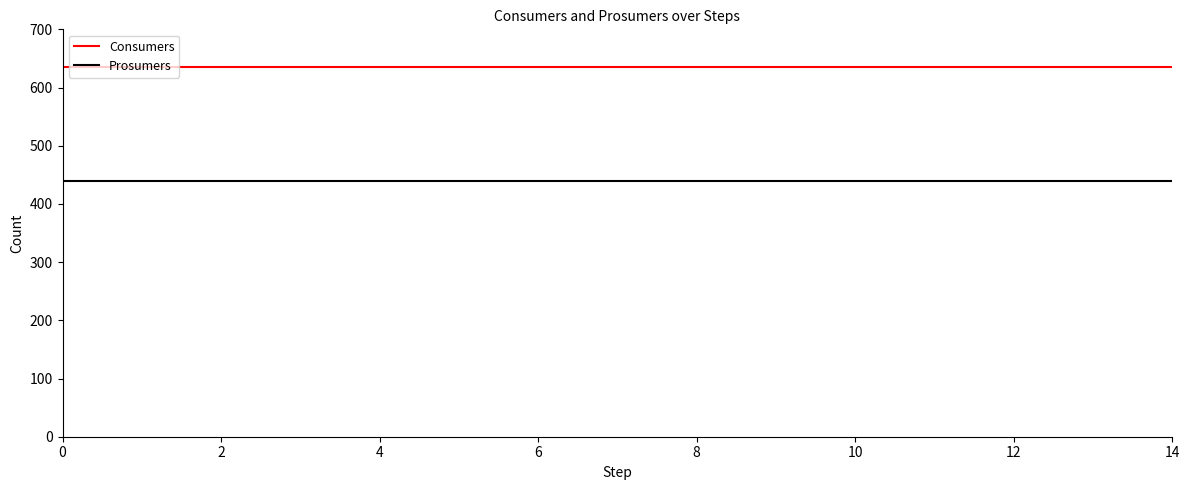

Which series has the largest total across all categories?

Consumers